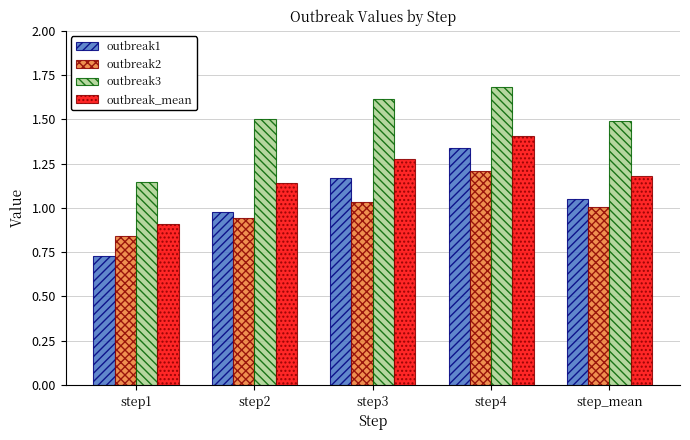

At which category is the sum across all series the highest?

step4